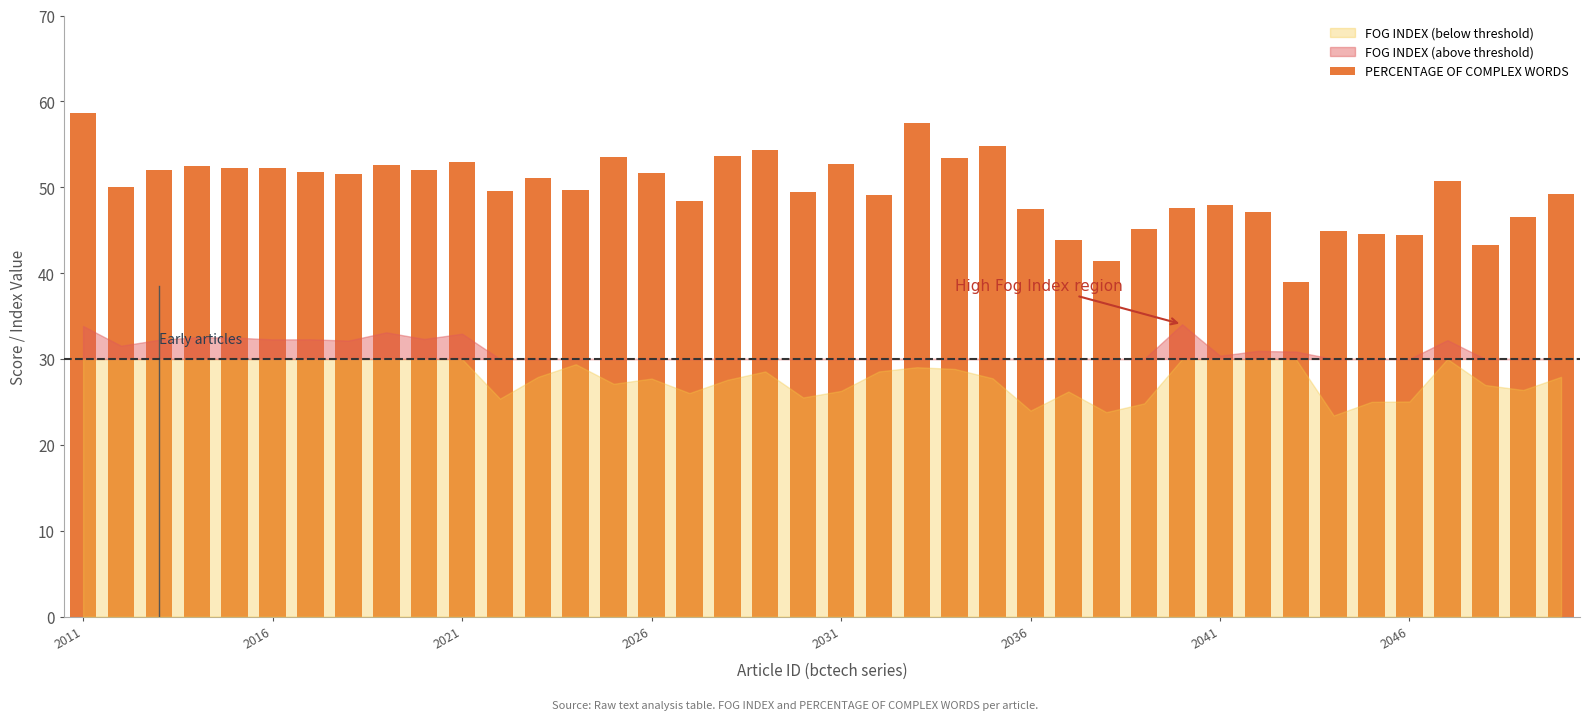

What is the value of the 9th bar from the left?

52.6